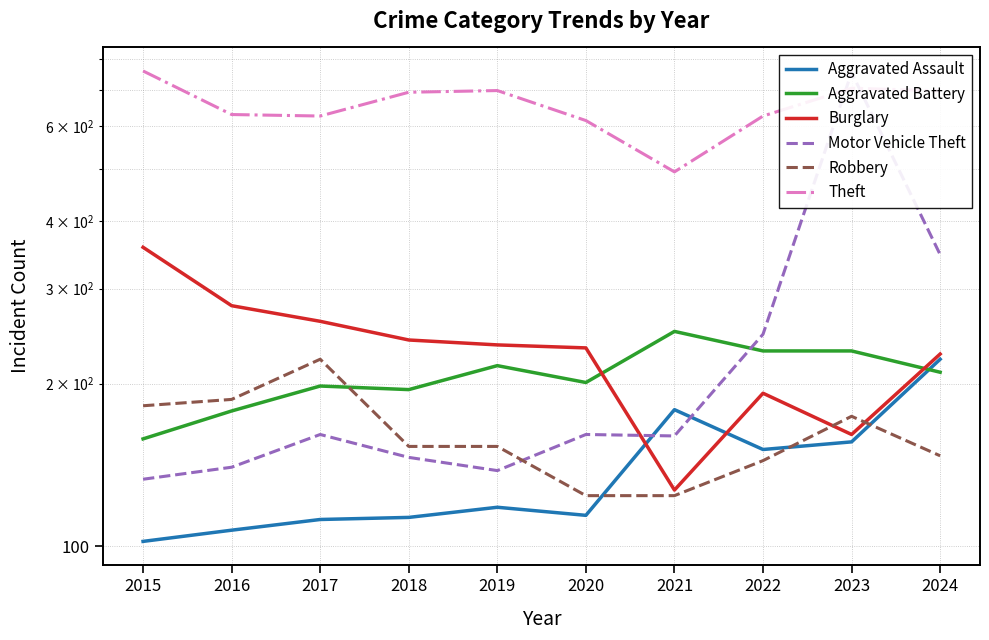

The Robbery series shows 124 at 2020. True or false?

True